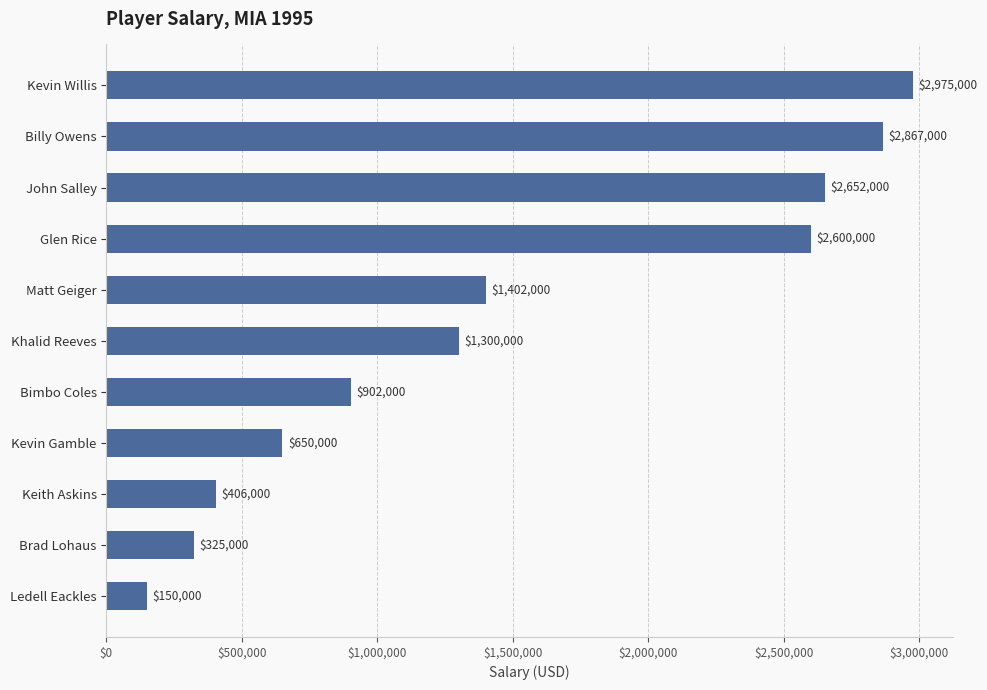

Which has a higher value, Matt Geiger or Kevin Gamble?

Matt Geiger